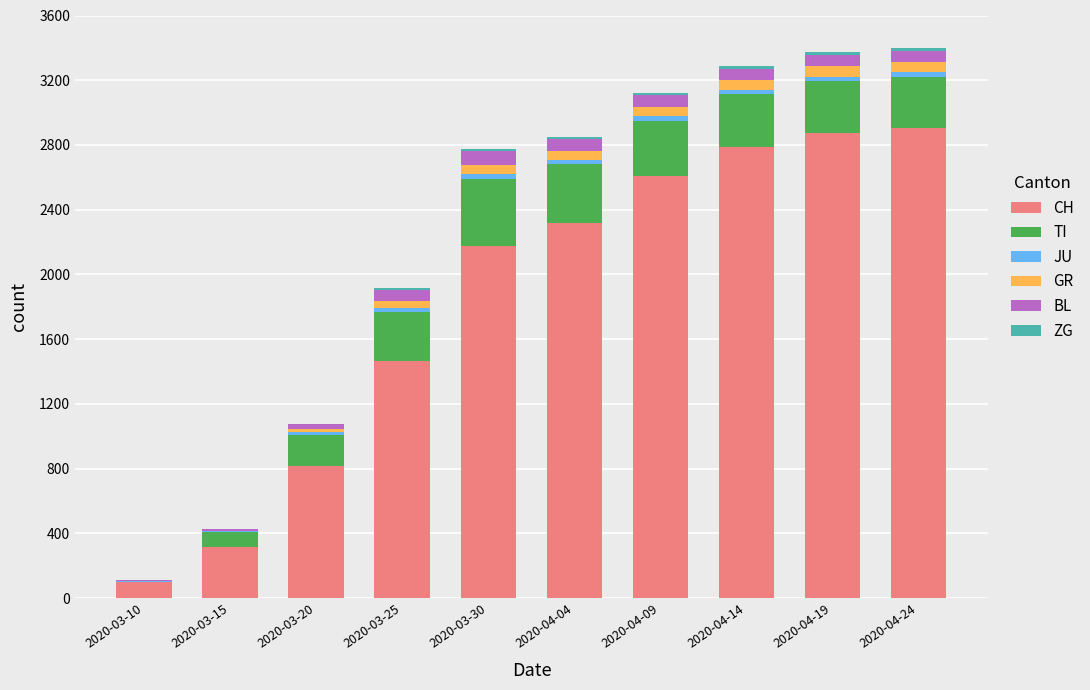

What is the maximum value for CH?

2907